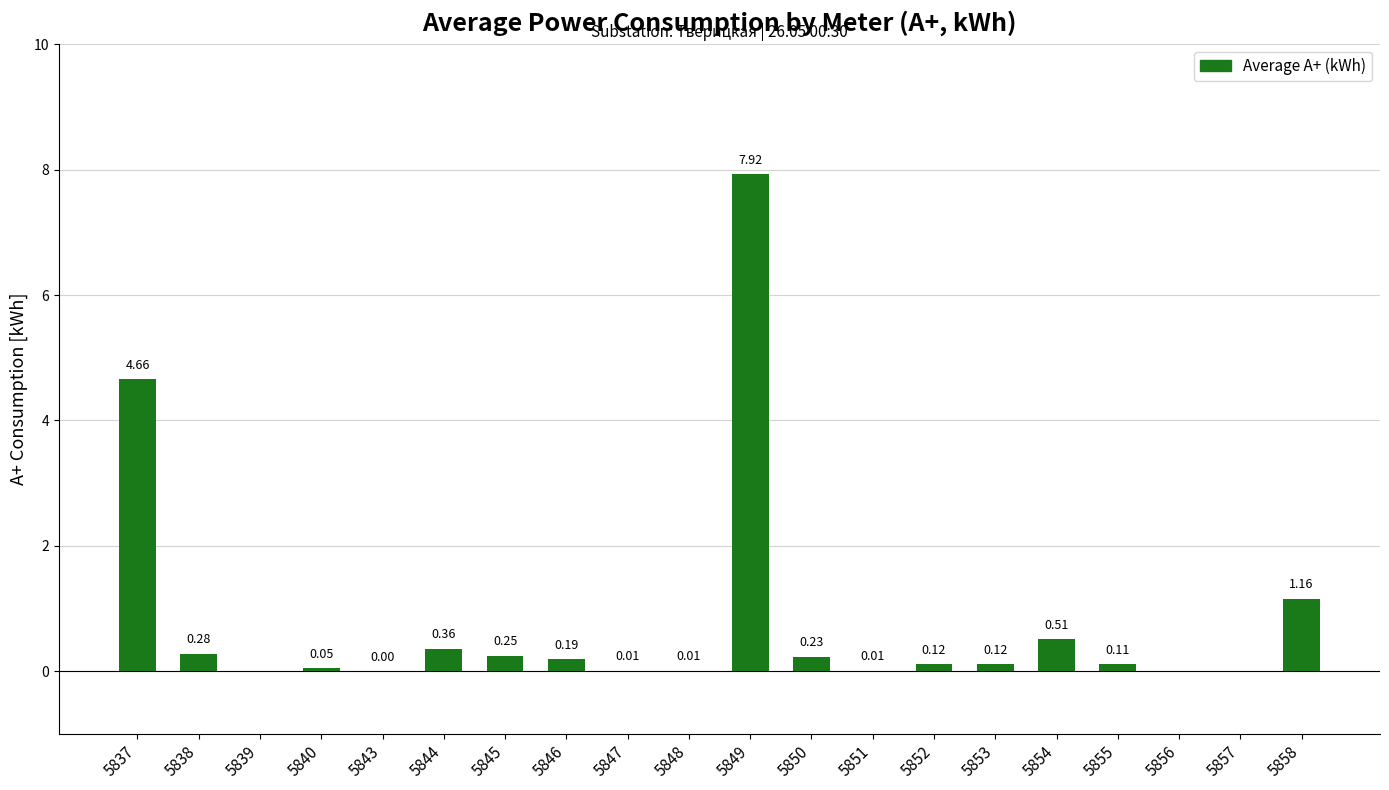

What is the sum of all values?

16.0